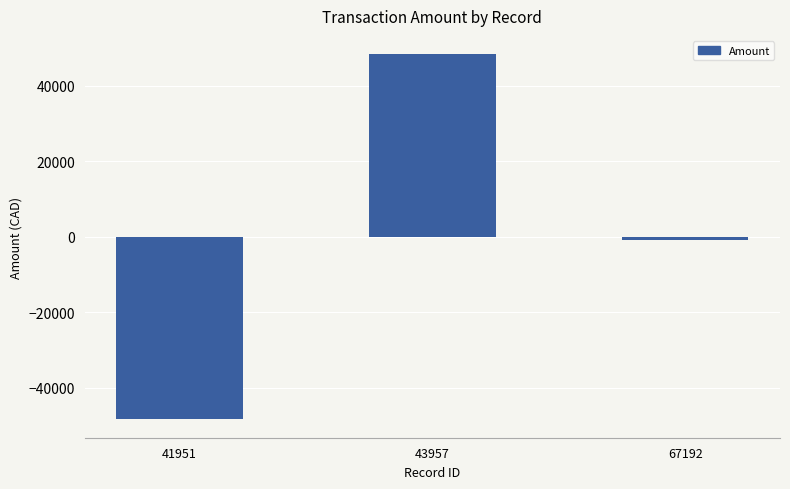

Reading left to right, transcribe all the data shown in this chart.

-48412.0	48412.0	-866.0